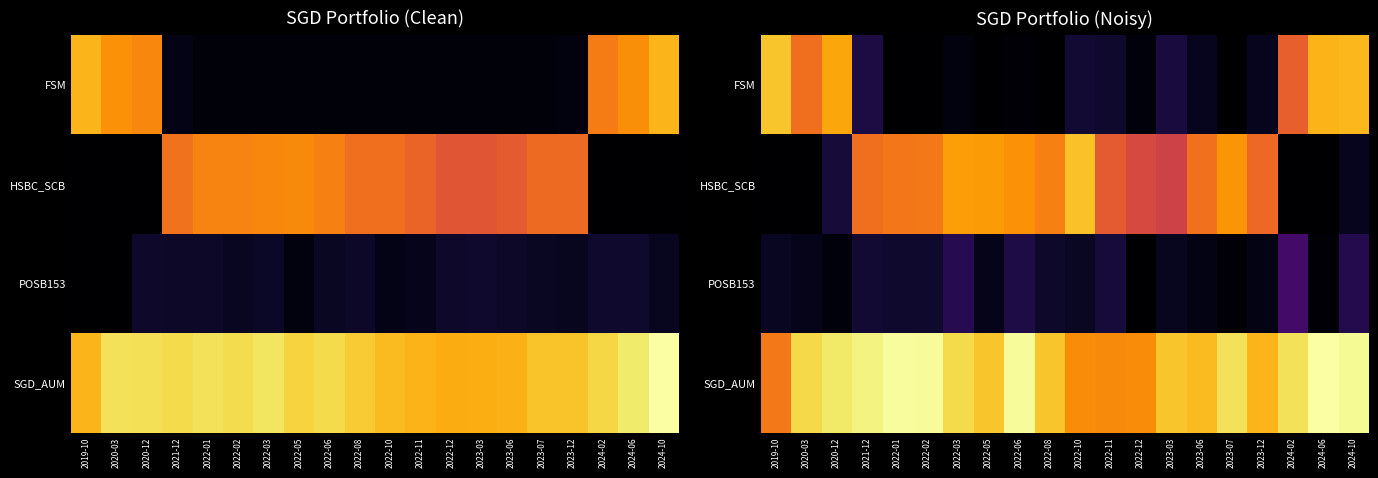

List the series in order of their overall mean, highest first.

SGD_AUM, HSBC_SCB, FSM, POSB153